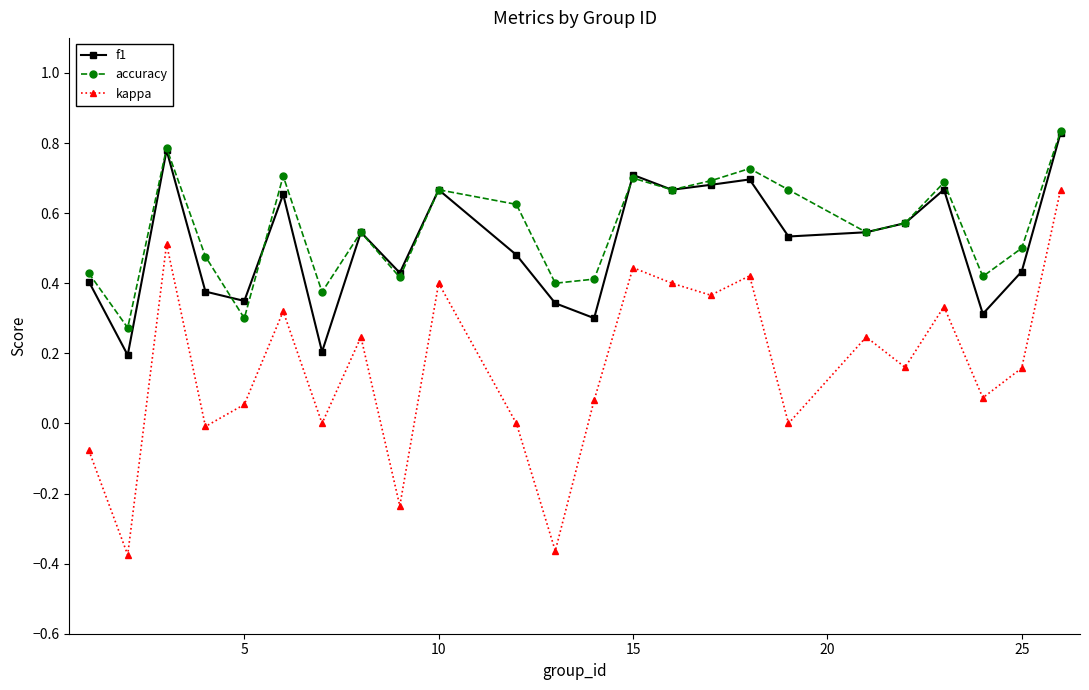

In kappa, how many points are higher than both neighbors (excluding endpoints)?

8